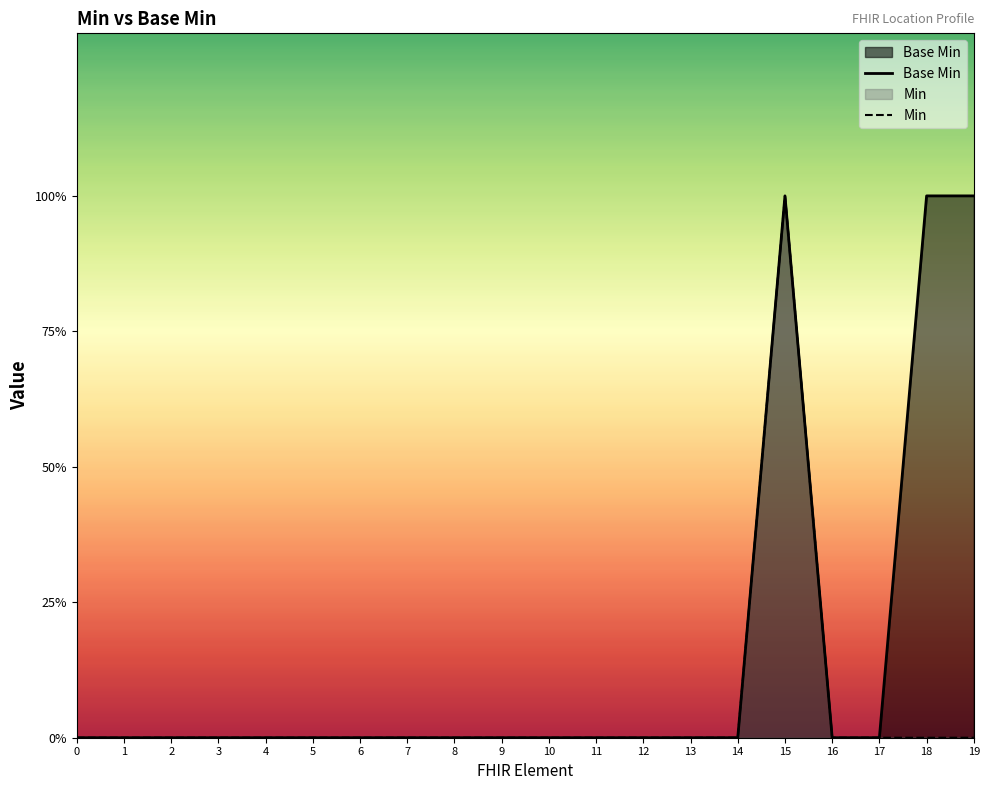

Does the chart display data point markers on the line(s)?

No